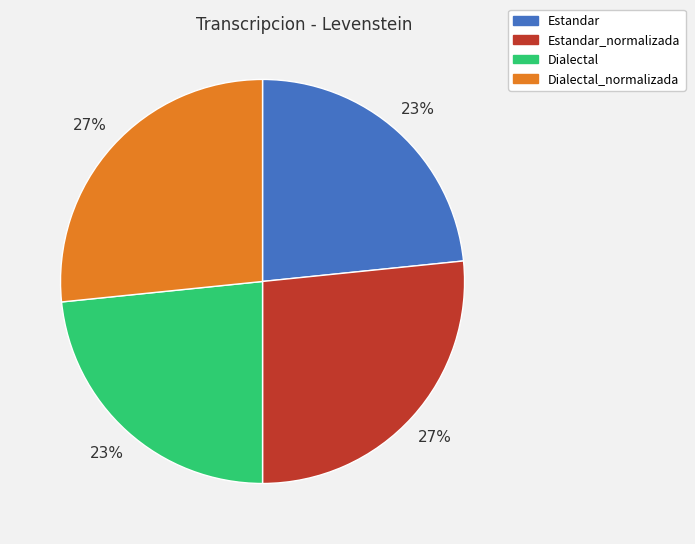

Count the number of slices in the pie.

4